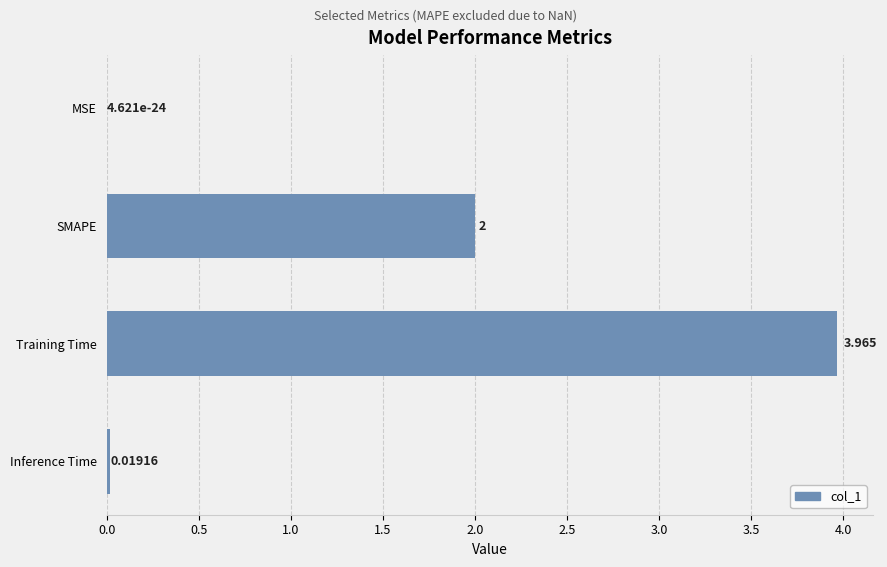

At which category does the chart reach its peak across all series?

Training Time